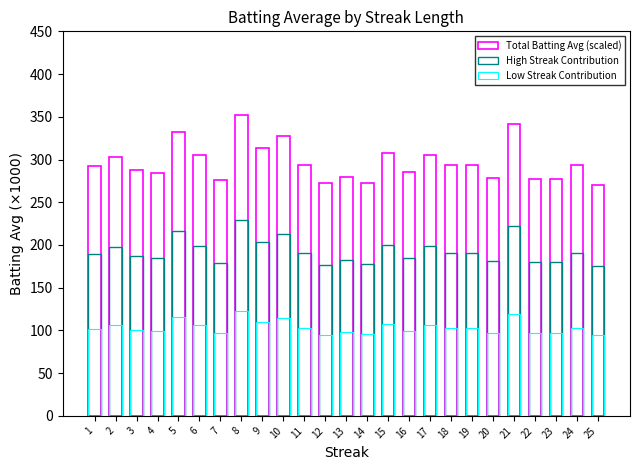

Between 1 and 4, which series saw the biggest shift?

Total Batting Avg (scaled)